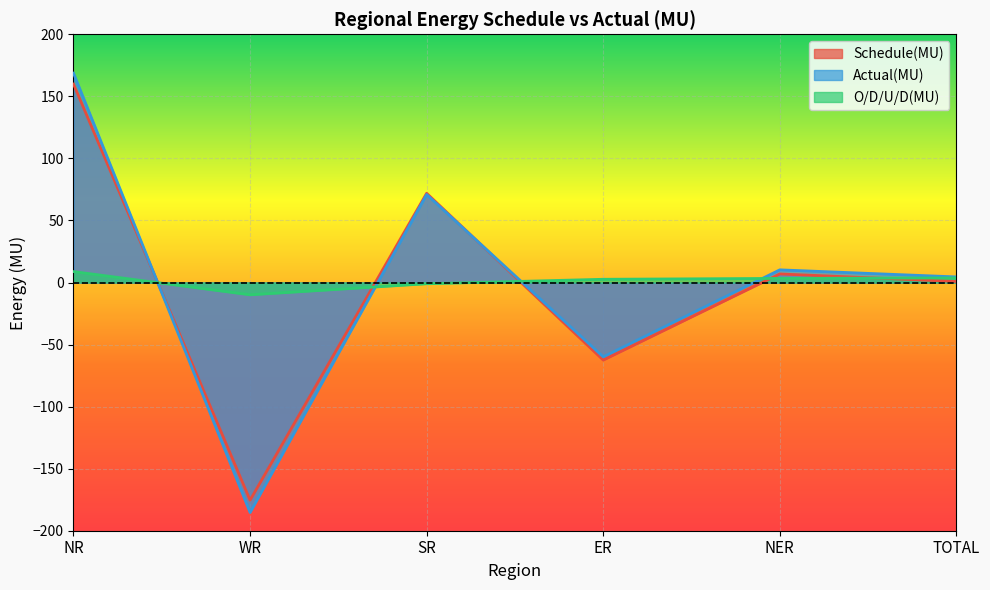

What is the difference between the maximum and minimum values in the Schedule(MU) series?

335.3